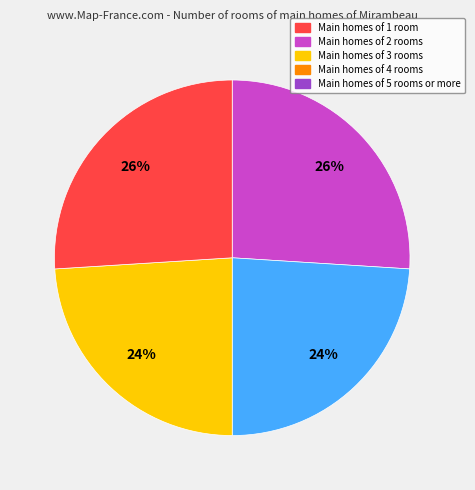

Does any single category account for the majority?

No